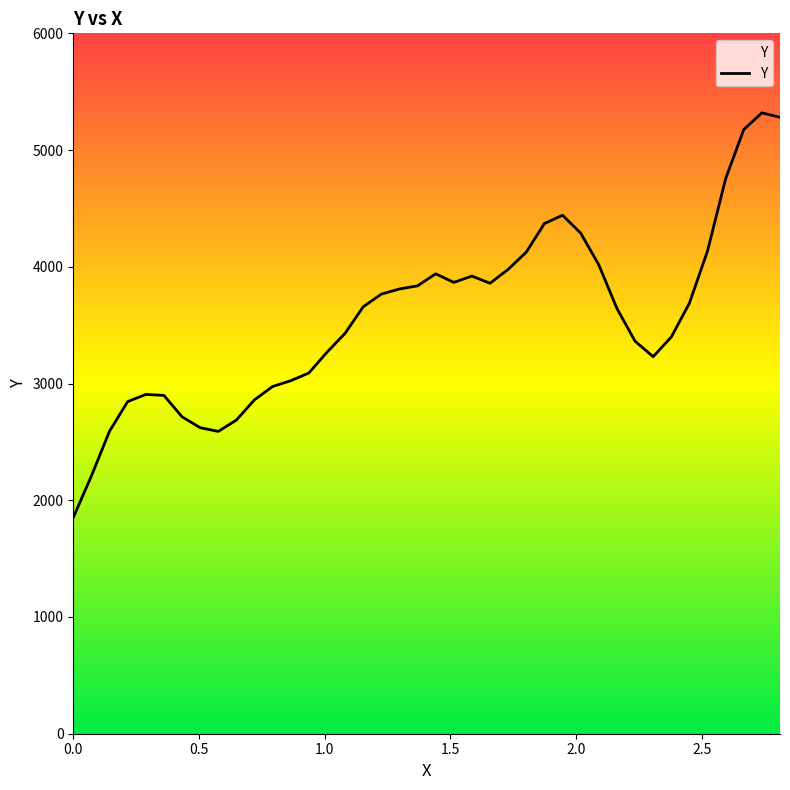

What is the maximum value shown in the chart?

5318.7